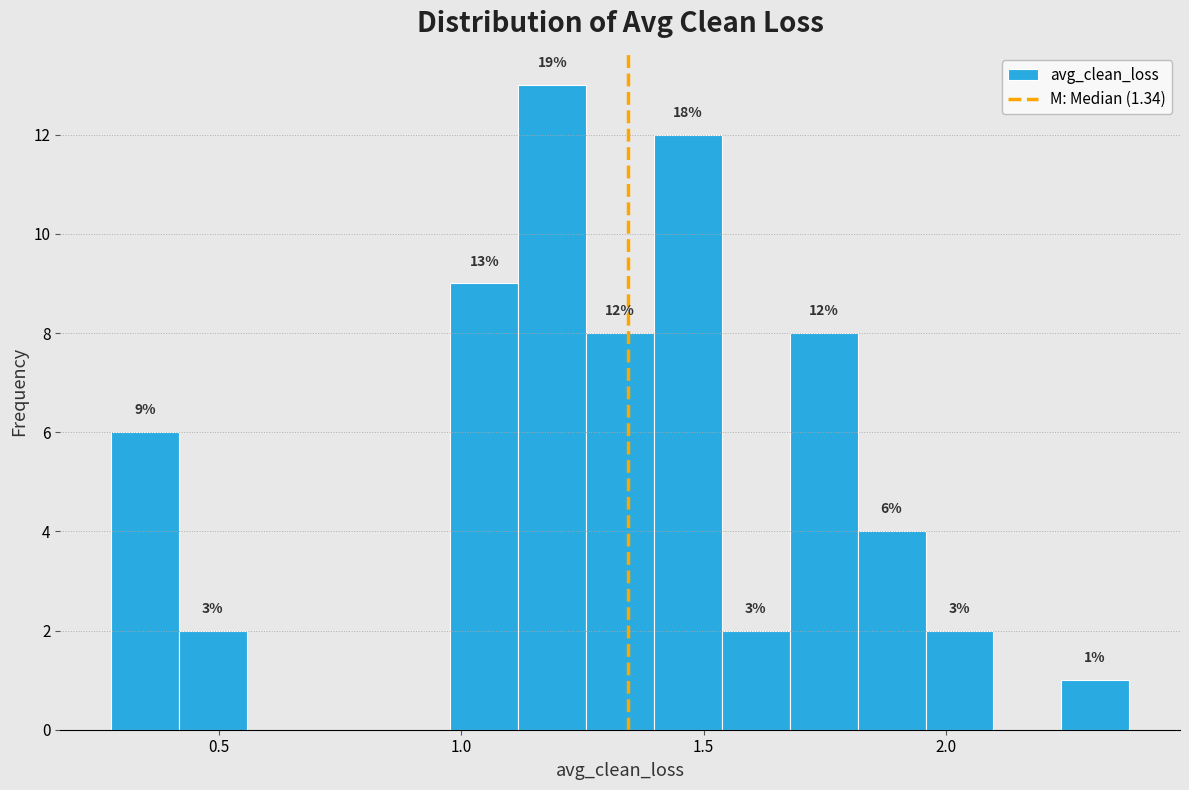

Around what value on the x-axis is the tallest bar? Give the approximate position of its centre, as read against the axis.

1.20